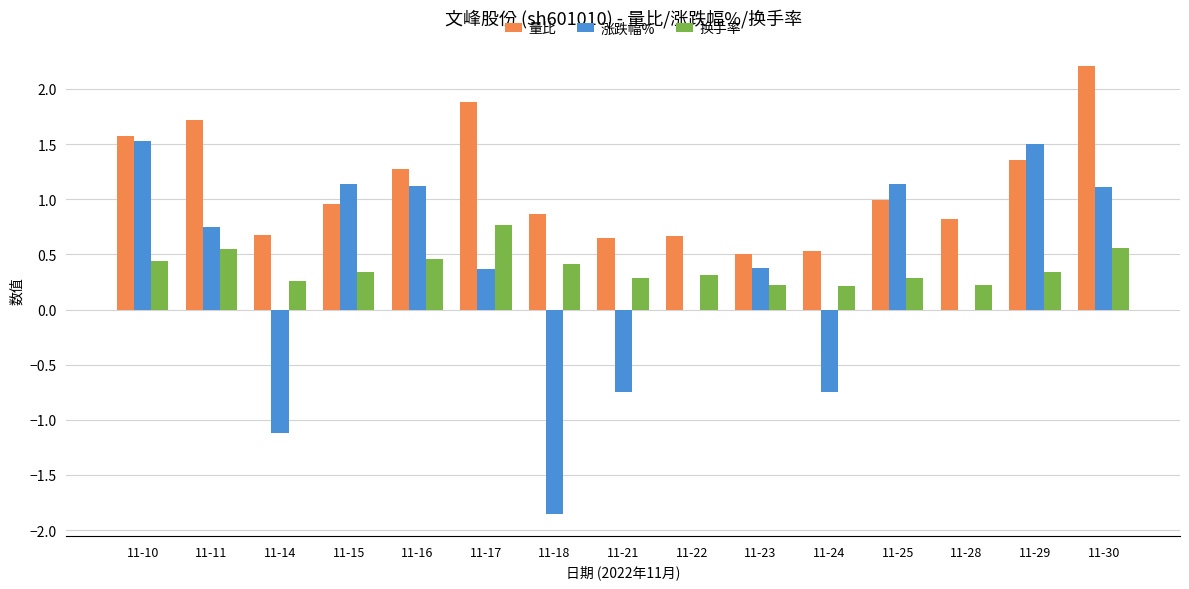

What is the sum of all 涨跌幅% values?

4.6